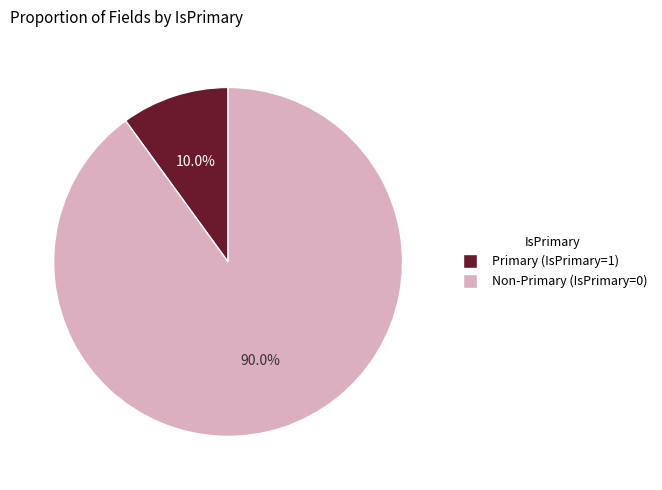

Is there any slice that represents more than half of the pie?

Yes